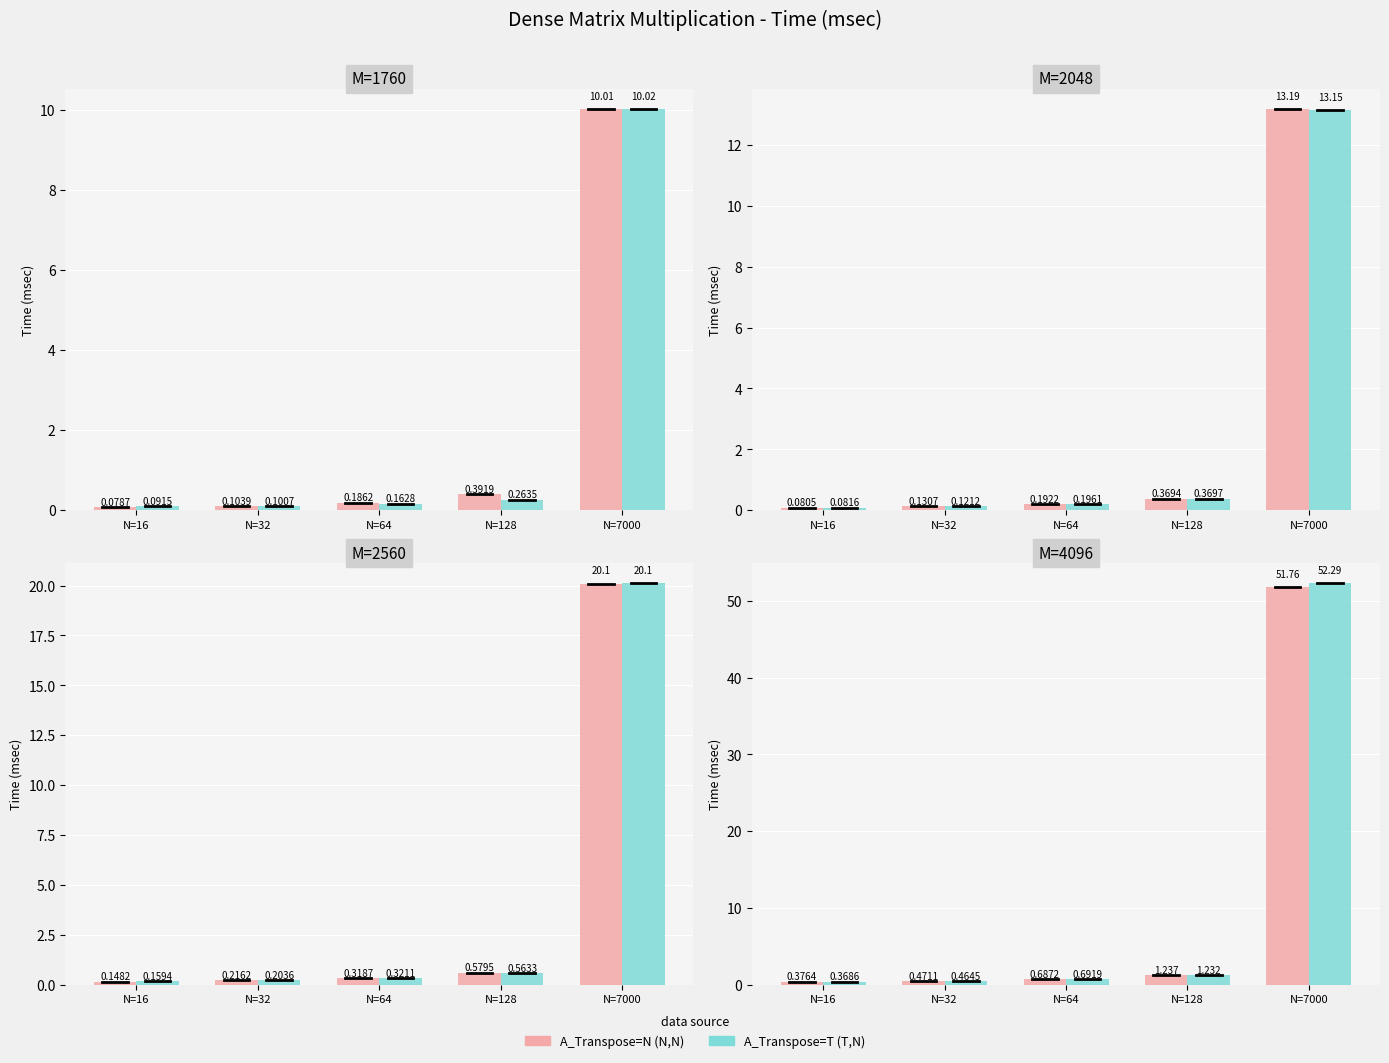

At which label does A_Transpose=N (N,N) reach its peak?

N=7000